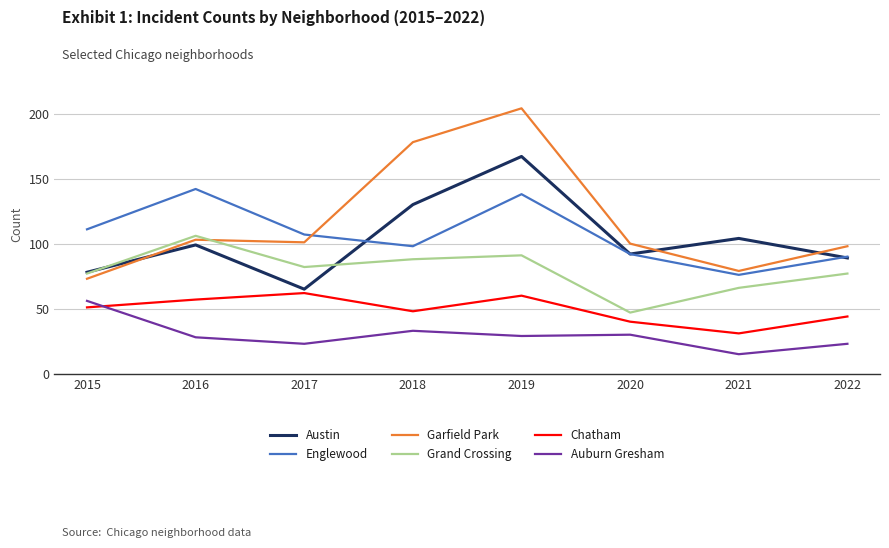

What is the maximum value for Austin?

167